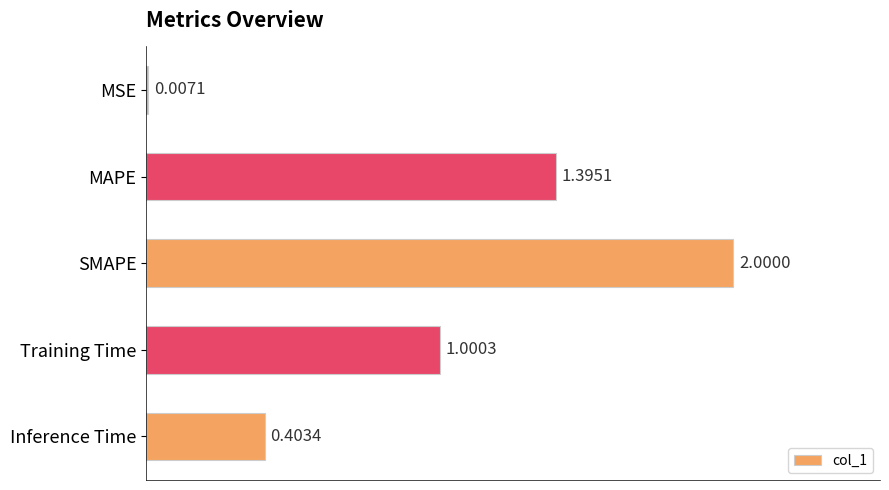

Count the number of categories in the chart.

5